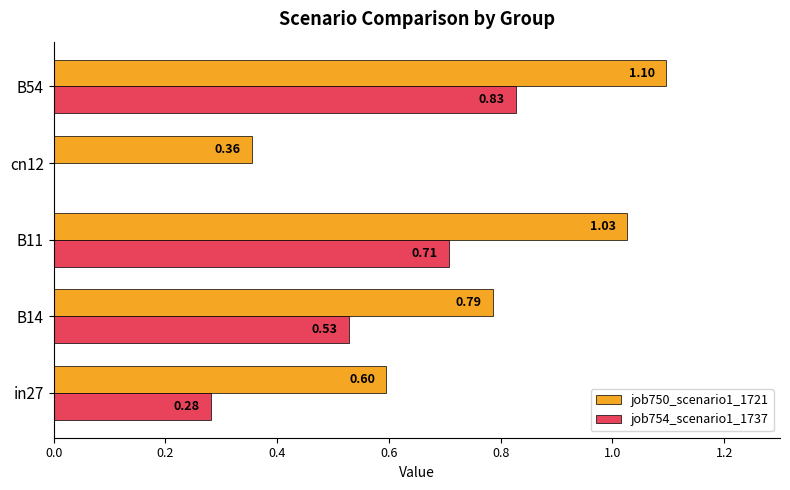

What is the sum of all job750_scenario1_1721 values?

3.9